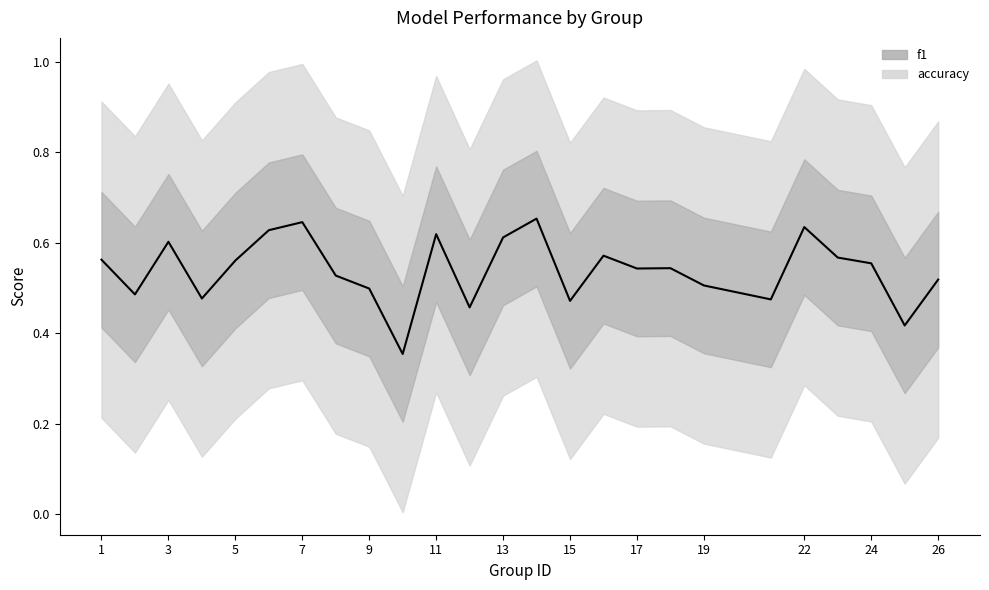

Where is the first local maximum?

3